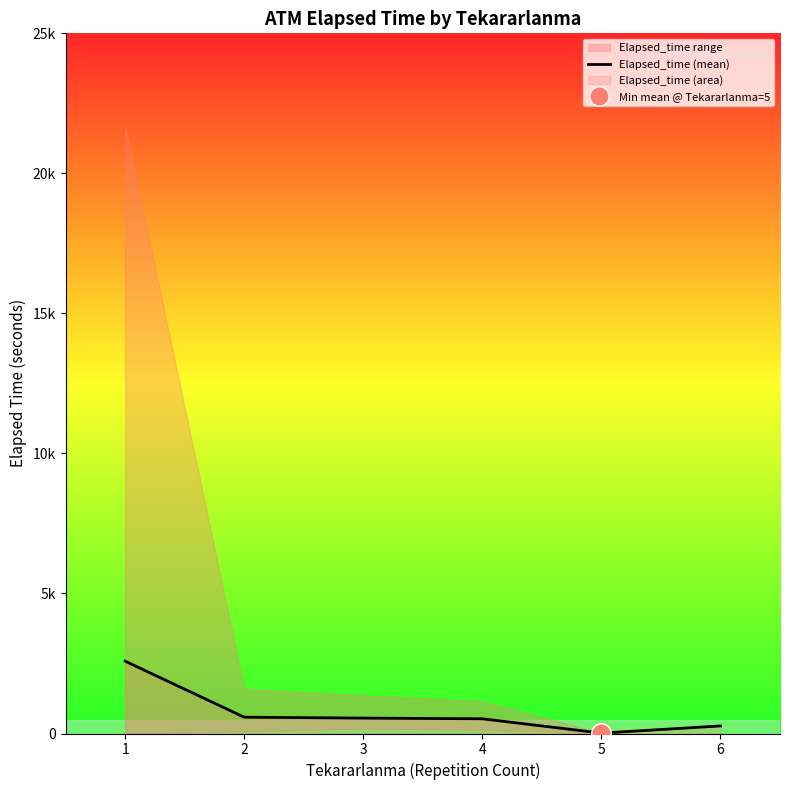

What is the difference between the values at 4 and 5?

510.0